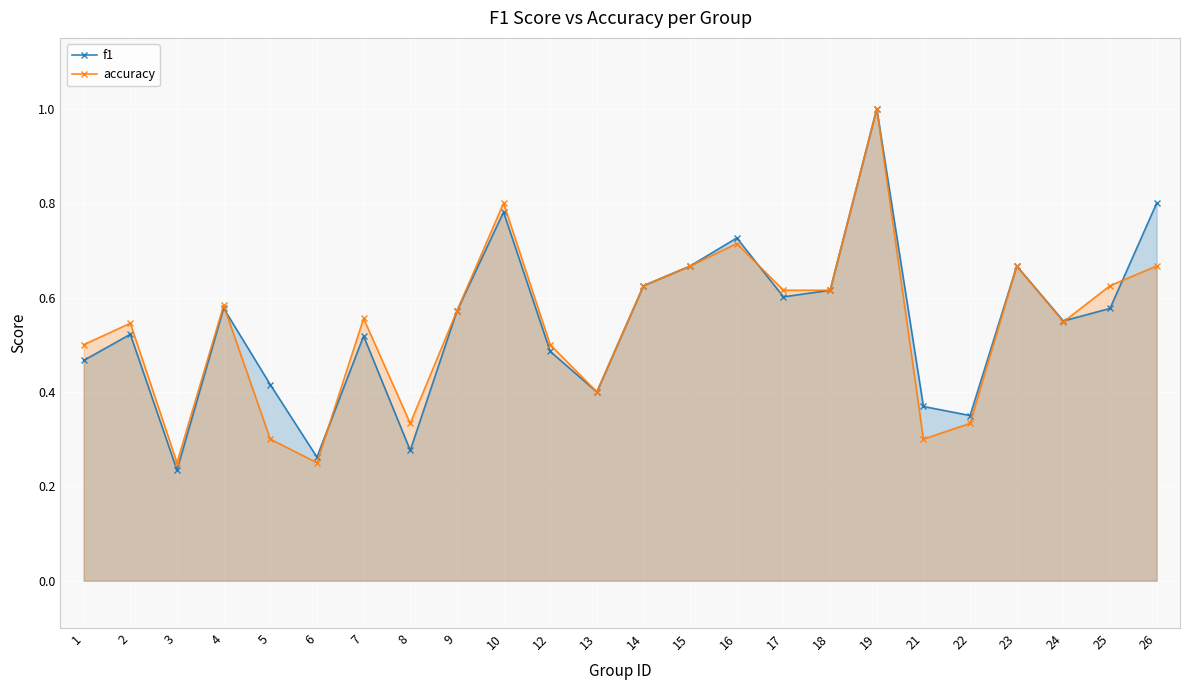

At how many categories does at least one series exceed 0?

24